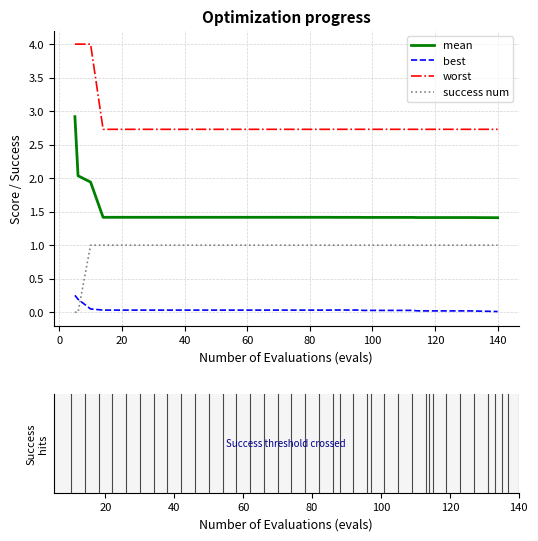

True or false: worst and mean intersect in this chart.

False